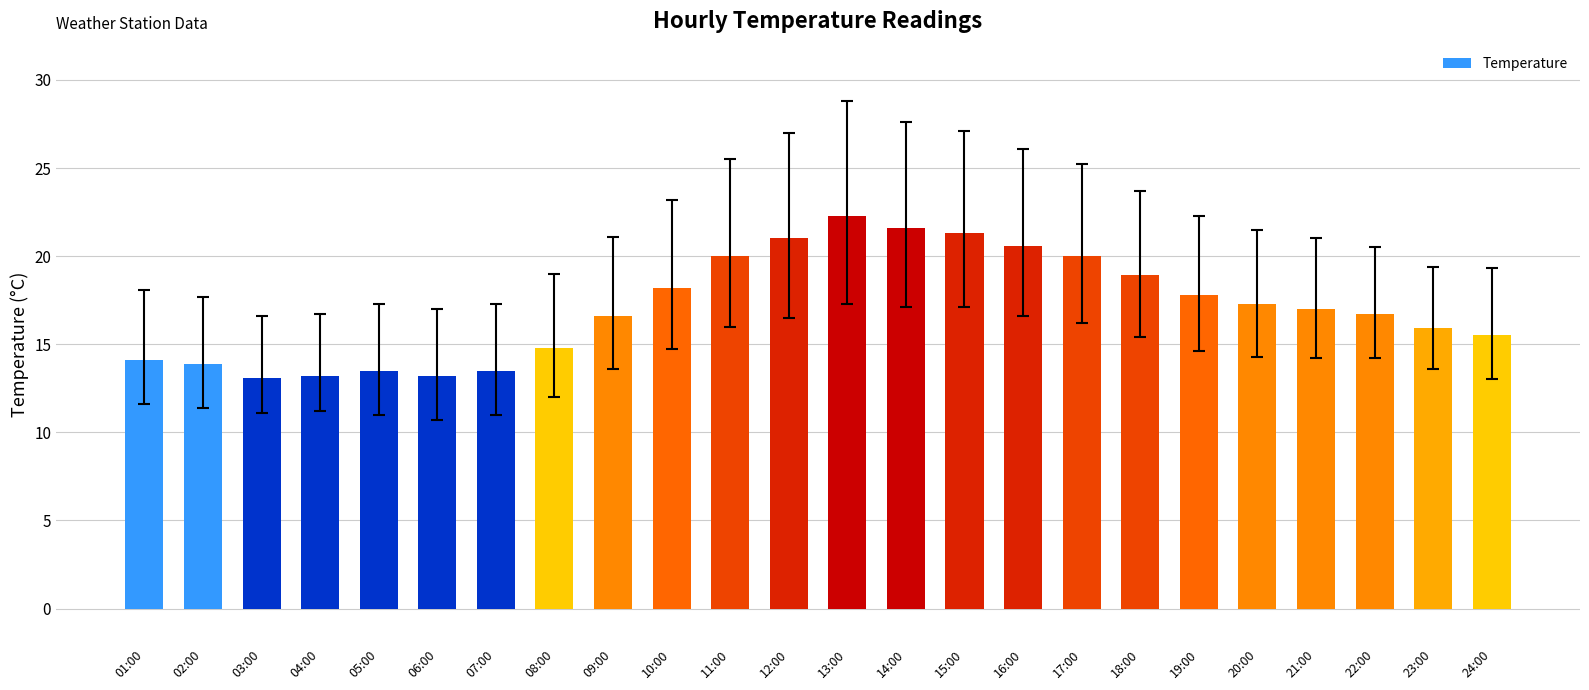

What is the ratio of the value at 18:00 to the value at 08:00?

1.3